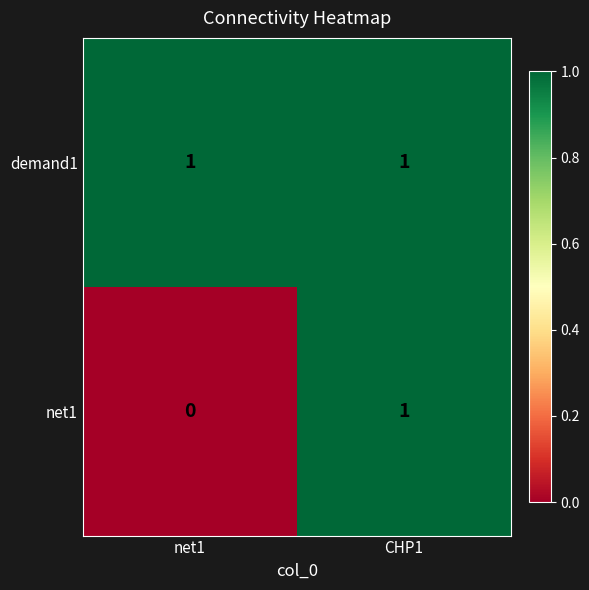

List the labels in order of net1 value, largest first.

CHP1, net1